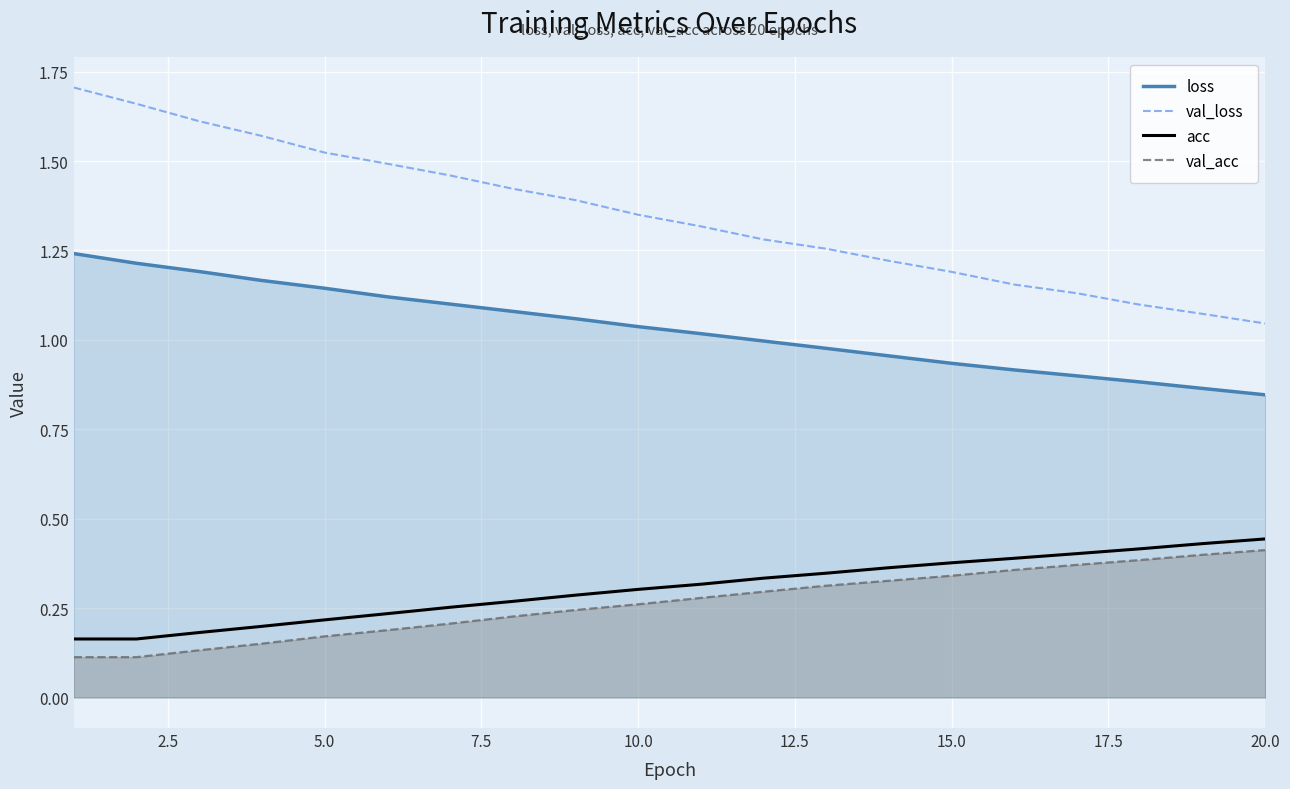

Does the chart display data point markers on the line(s)?

No